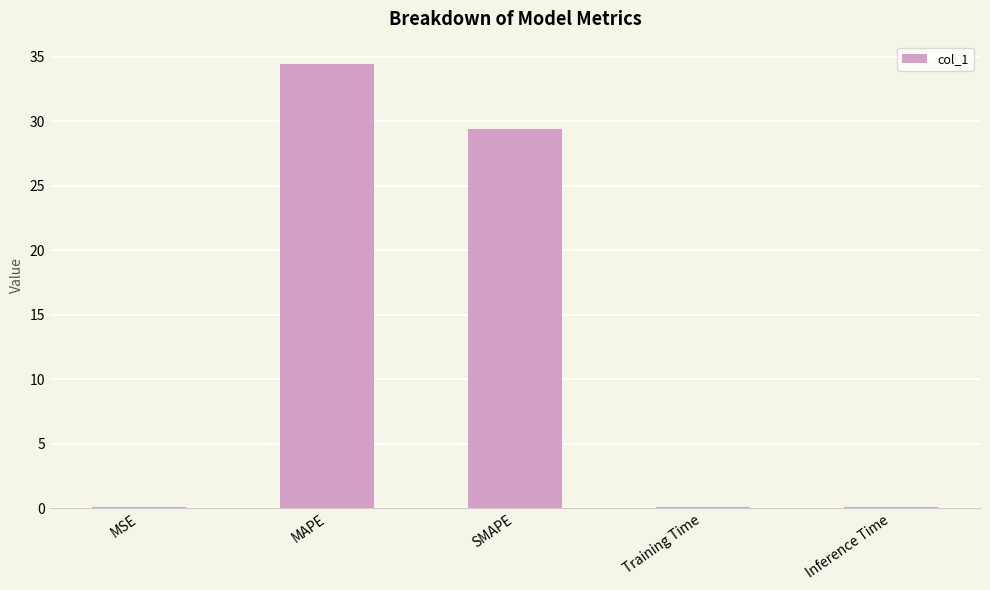

Is it true that the value at SMAPE is 29.4?

True